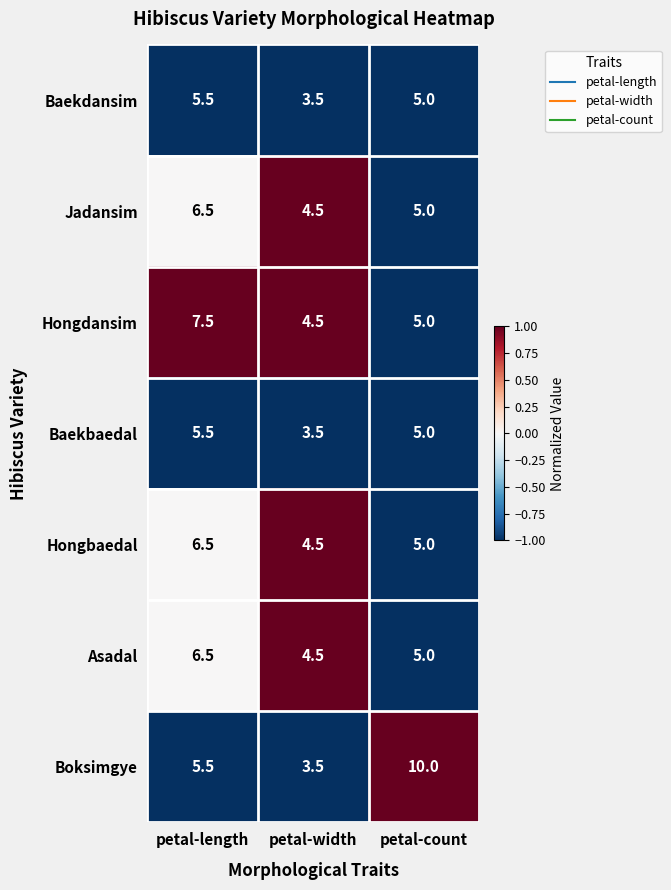

Where is Boksimgye nearest to the value 6?

petal-length